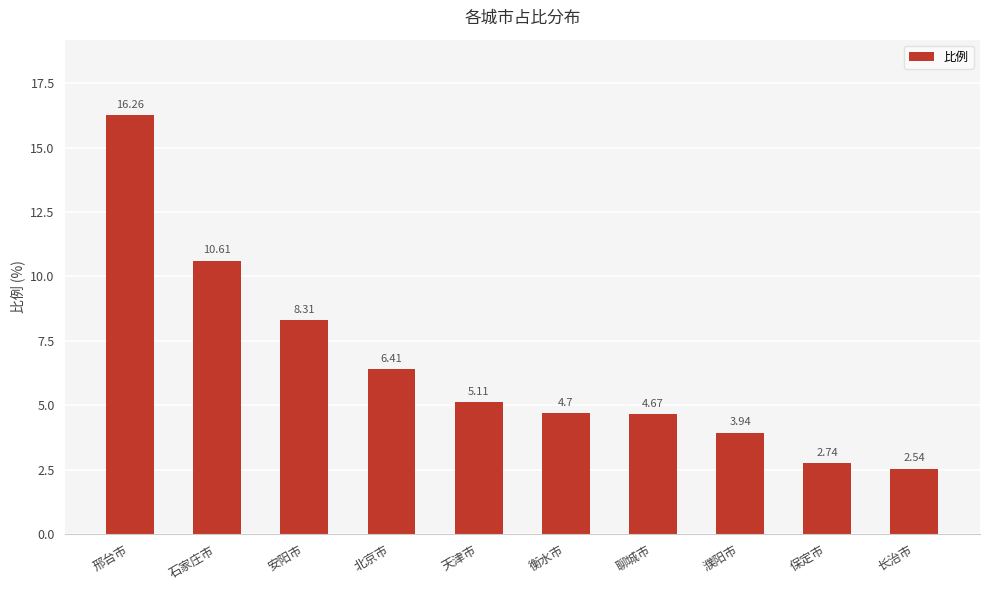

Rank the categories by value from lowest to highest.

长治市, 保定市, 濮阳市, 聊城市, 衡水市, 天津市, 北京市, 安阳市, 石家庄市, 邢台市